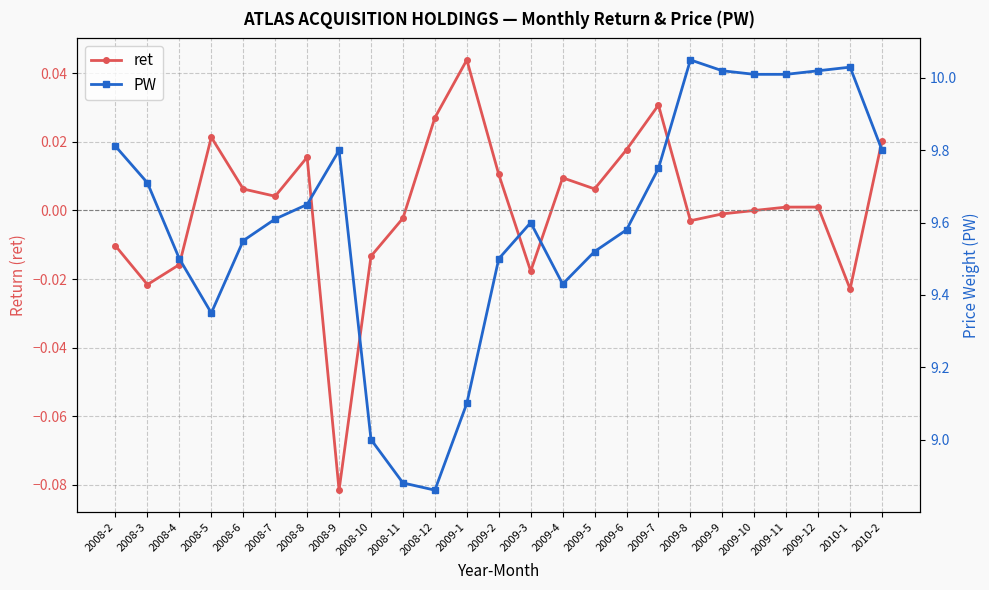

List the labels in order of PW value, largest first.

2009-8, 2010-1, 2009-9, 2009-12, 2009-10, 2009-11, 2008-2, 2008-9, 2010-2, 2009-7, 2008-3, 2008-8, 2008-7, 2009-3, 2009-6, 2008-6, 2009-5, 2008-4, 2009-2, 2009-4, 2008-5, 2009-1, 2008-10, 2008-11, 2008-12